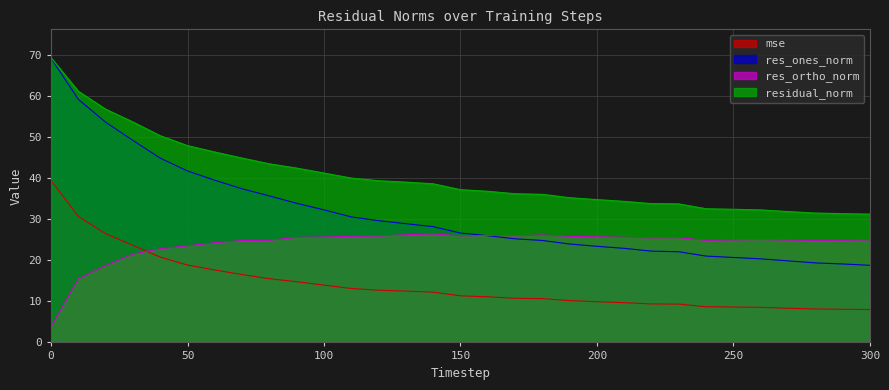

What is the difference between the second highest and second lowest values in the residual_norm series?

29.8